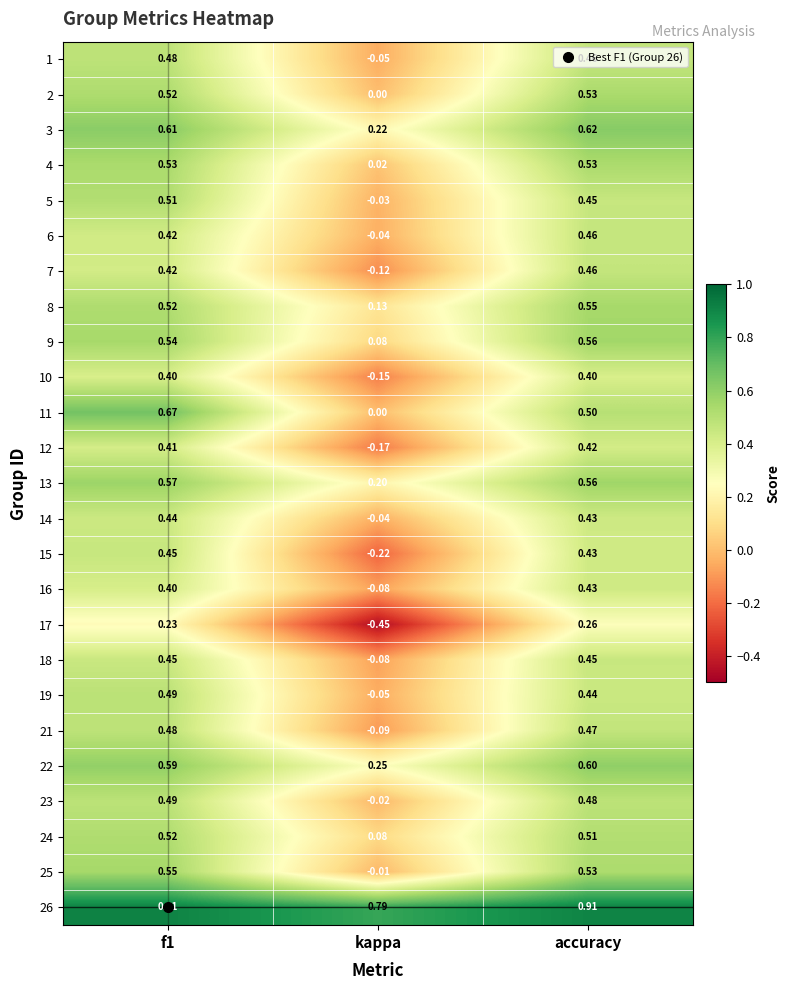

At which label is 15 closest to 0?

kappa